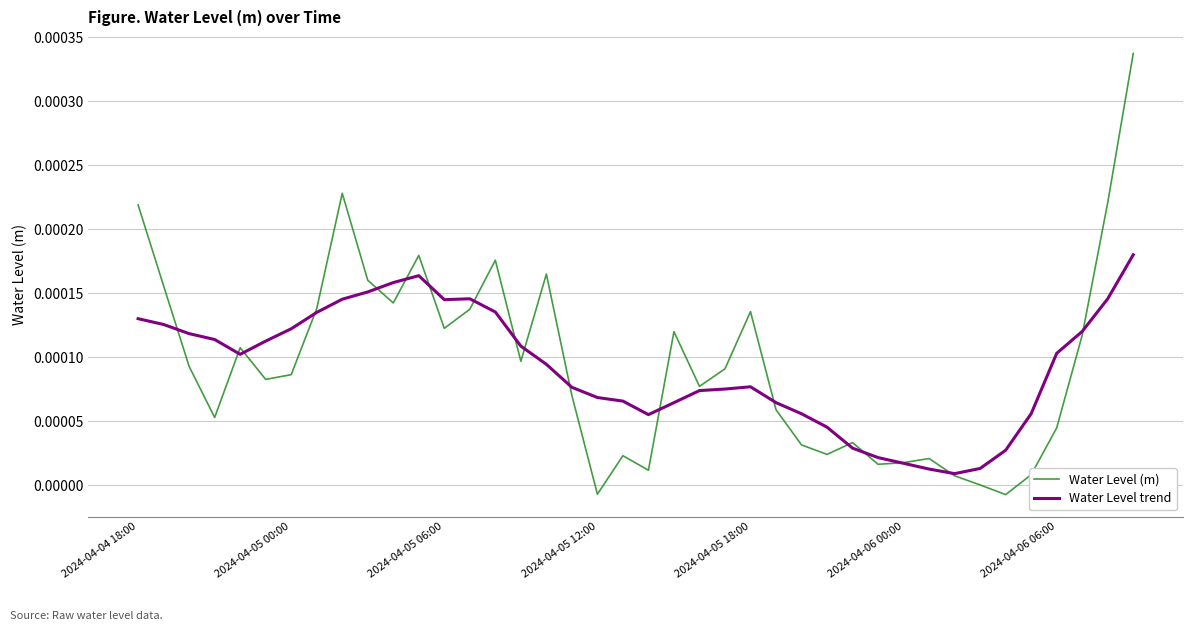

How many lines are shown in the chart?

2